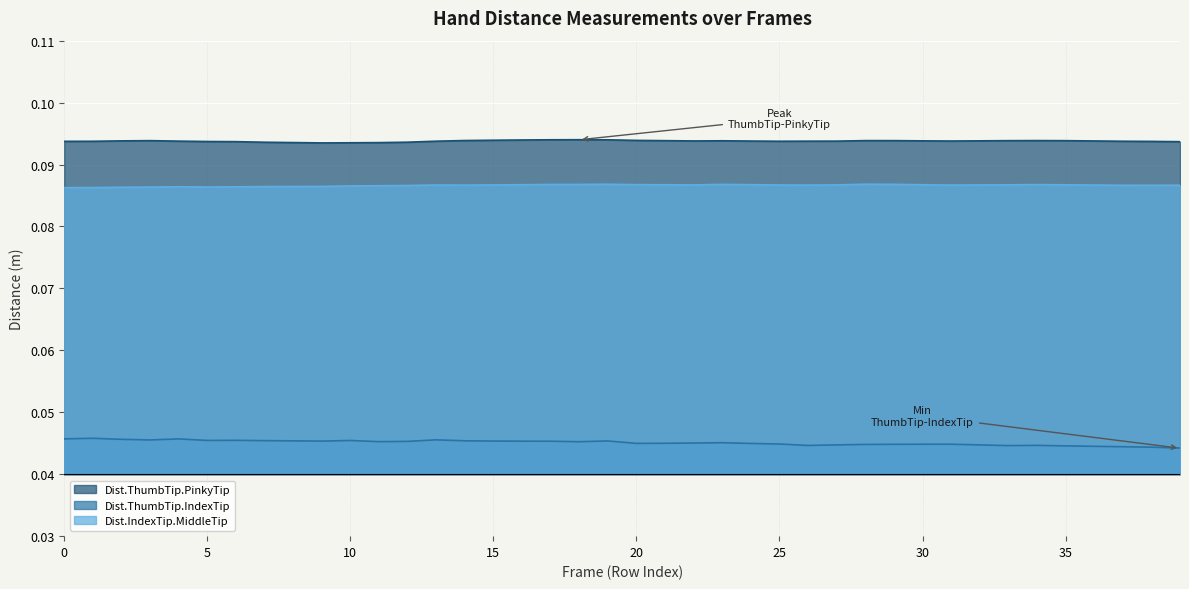

Which category has the highest value in the Dist.IndexTip.MiddleTip series?

28